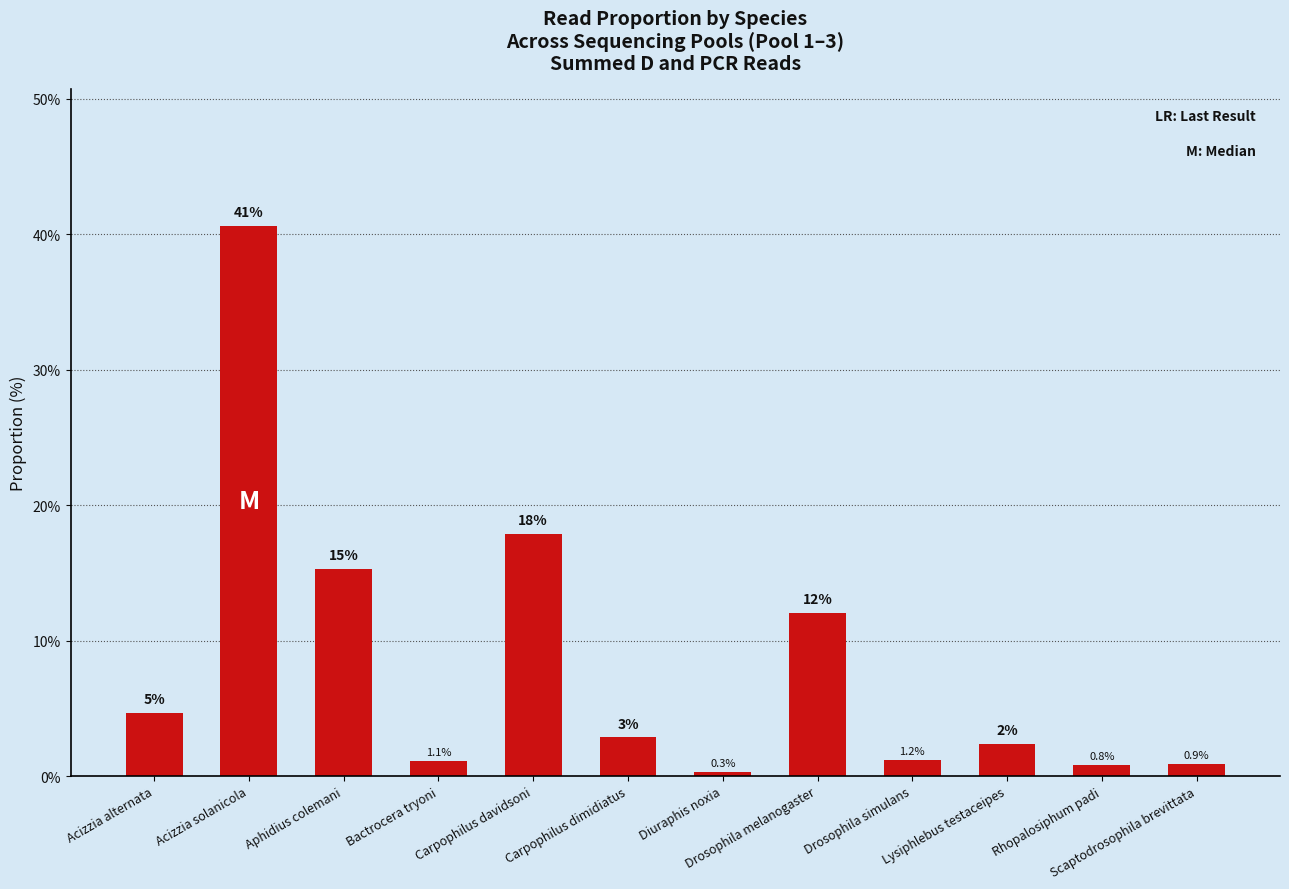

How many bars are there in total?

12